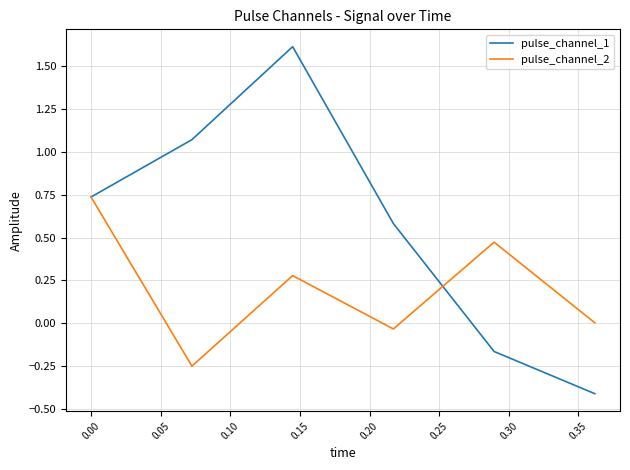

Which series has the largest range (max minus min)?

pulse_channel_1